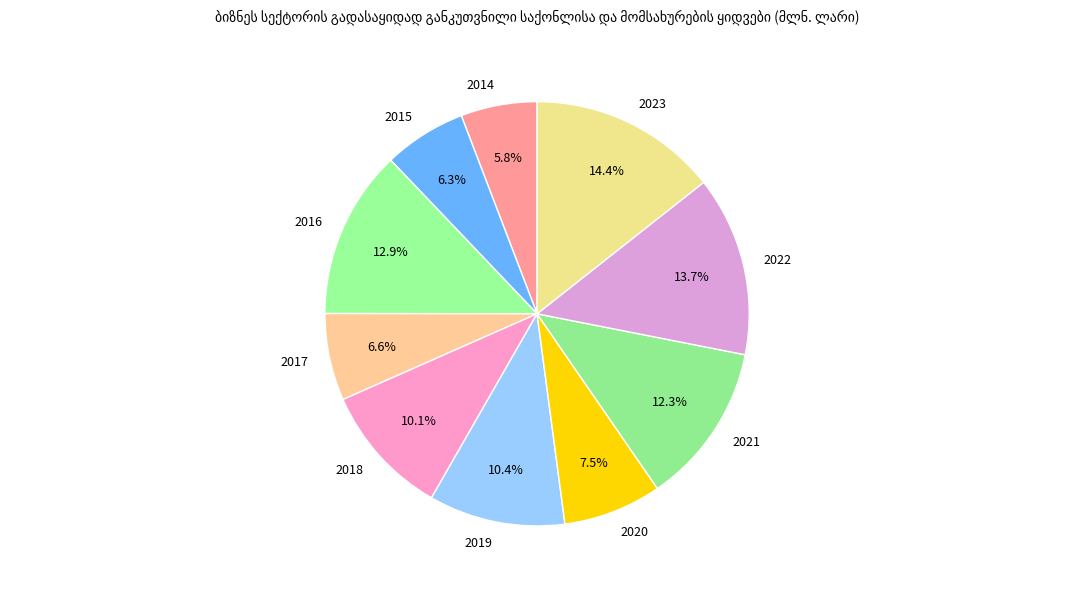

To the nearest percent, what is the difference between the largest and smallest slice percentages?

9%